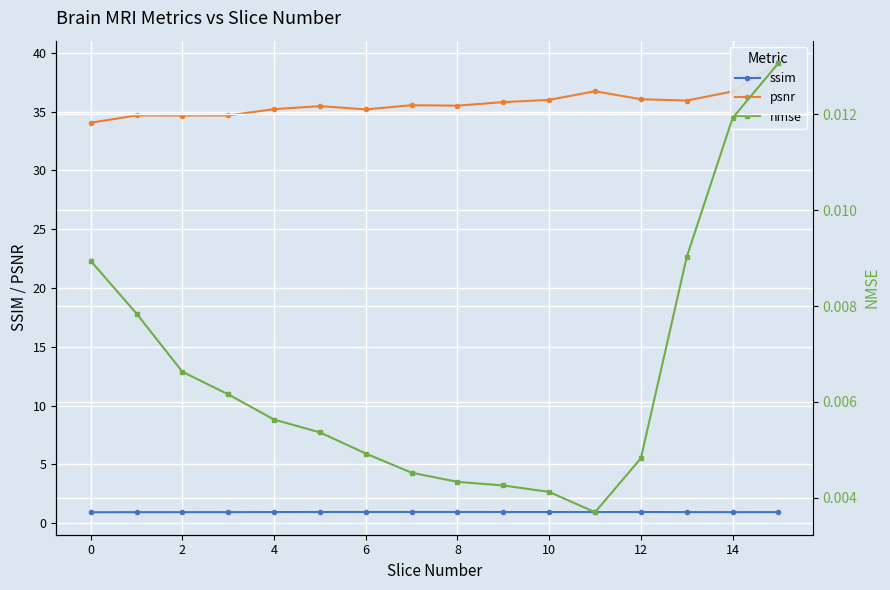

Is it true that ssim equals 0.9 at 0?

True